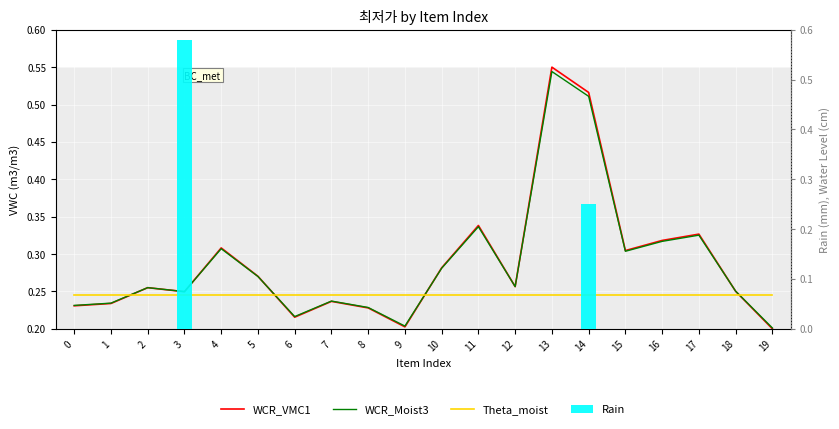

Reading left to right, list all the values displayed in this chart.

WCR_VMC1: 0.2	0.2	0.3	0.2	0.3	0.3	0.2	0.2	0.2	0.2	0.3	0.3	0.3	0.6	0.5	0.3	0.3	0.3	0.3	0.2
WCR_Moist3: 0.2	0.2	0.3	0.2	0.3	0.3	0.2	0.2	0.2	0.2	0.3	0.3	0.3	0.5	0.5	0.3	0.3	0.3	0.3	0.2
Theta_moist: 0.2	0.2	0.2	0.2	0.2	0.2	0.2	0.2	0.2	0.2	0.2	0.2	0.2	0.2	0.2	0.2	0.2	0.2	0.2	0.2
Rain: 0.0	0.0	0.0	0.6	0.0	0.0	0.0	0.0	0.0	0.0	0.0	0.0	0.0	0.0	0.2	0.0	0.0	0.0	0.0	0.0